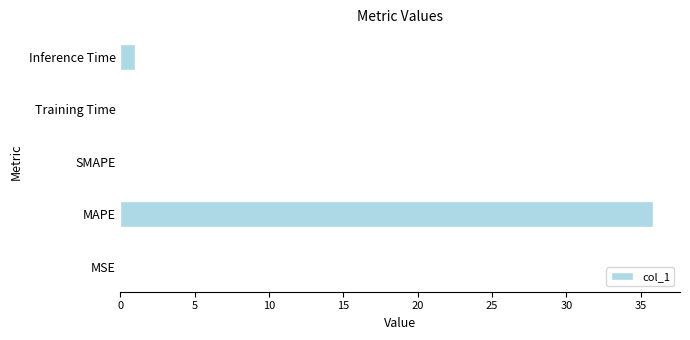

What is the sum of all values?

36.9